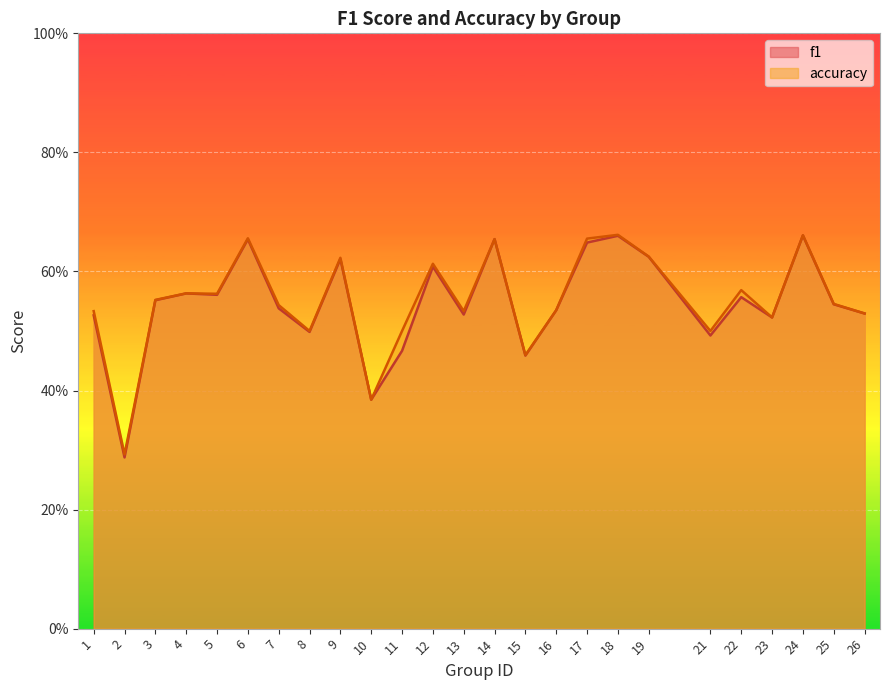

What is the minimum value for accuracy?

0.3